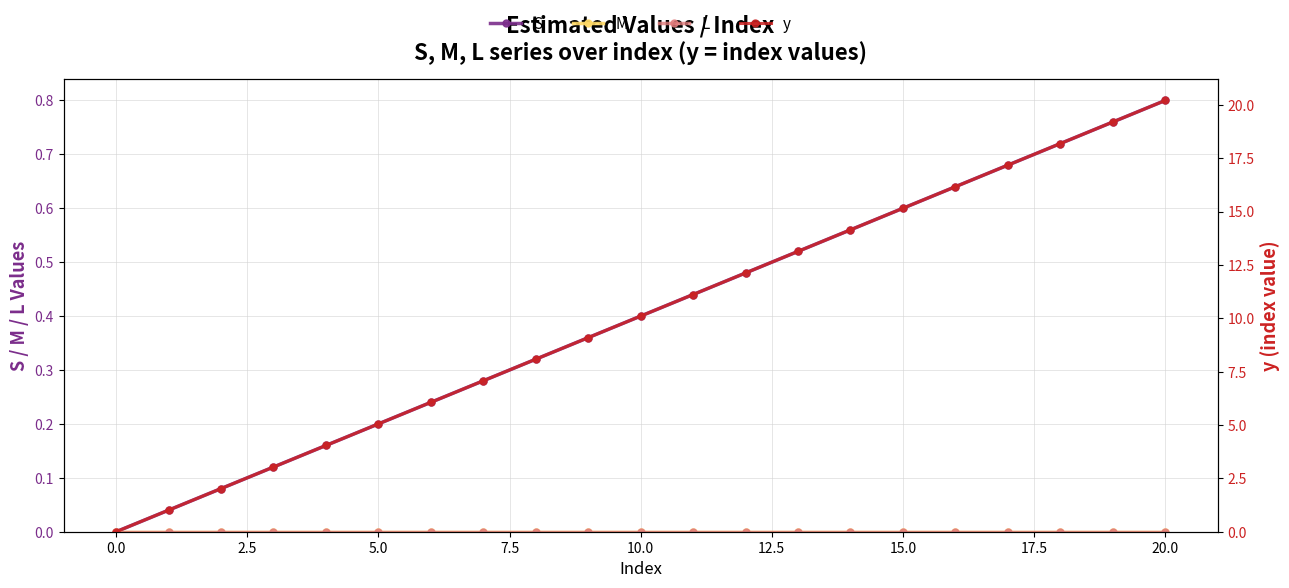

Between 19 and 14, which is larger?

19